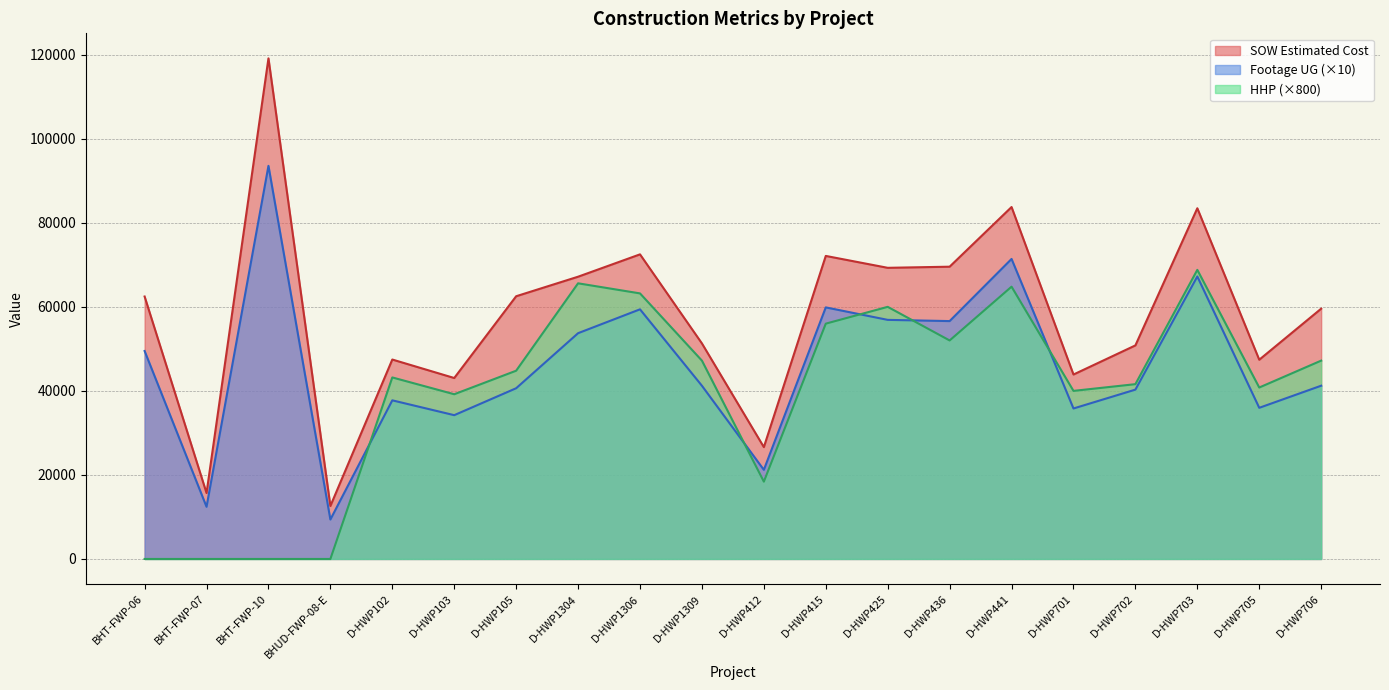

What is the spread (max minus min) of values at D-HWP705?

11444.0